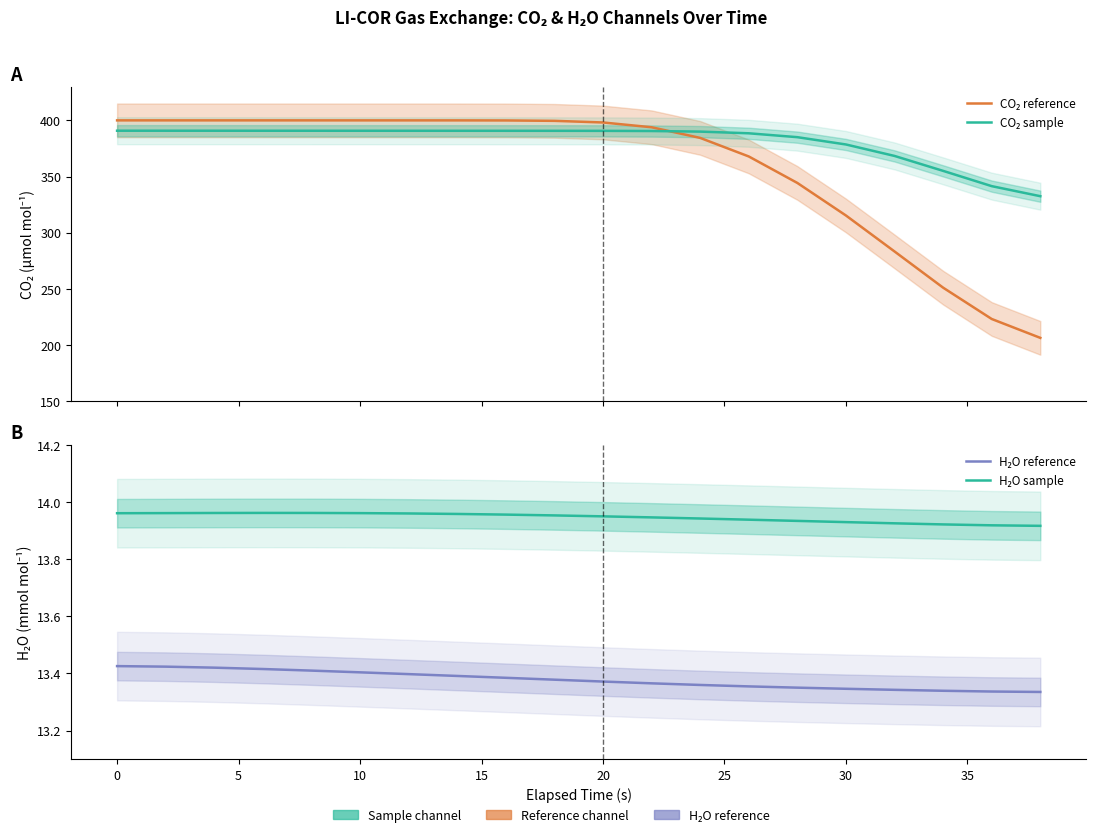

At 20, list the series in order from largest to smallest.

CO₂ reference, CO₂ sample, H₂O sample, H₂O reference